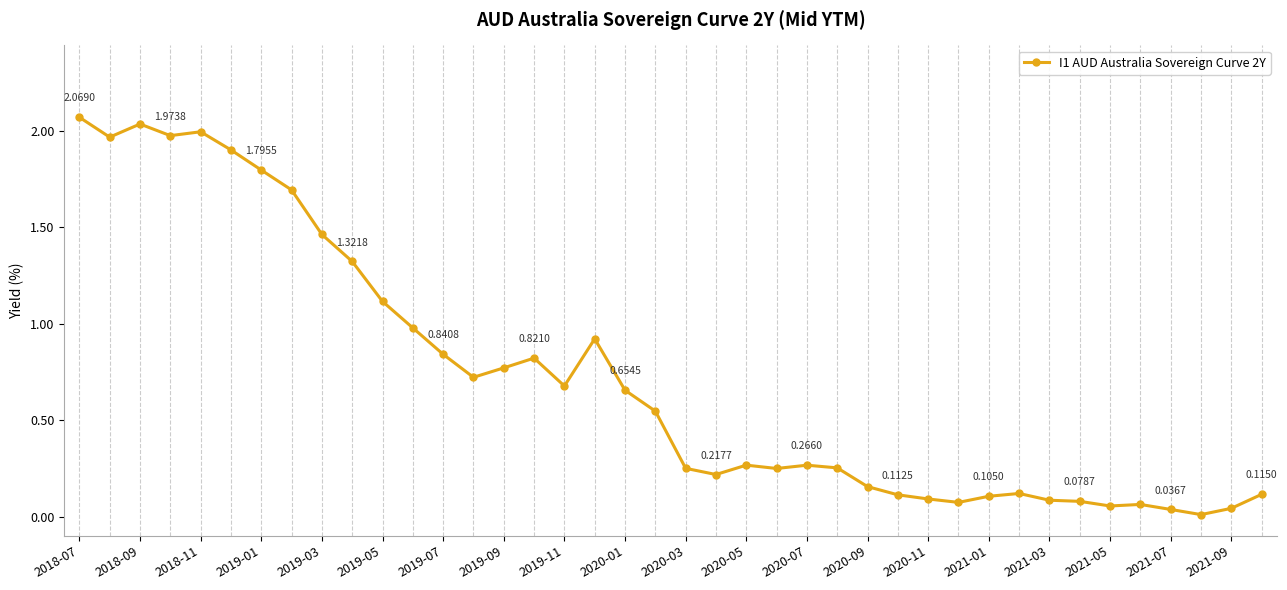

True or false: the data has more than 2 interior local peaks.

True